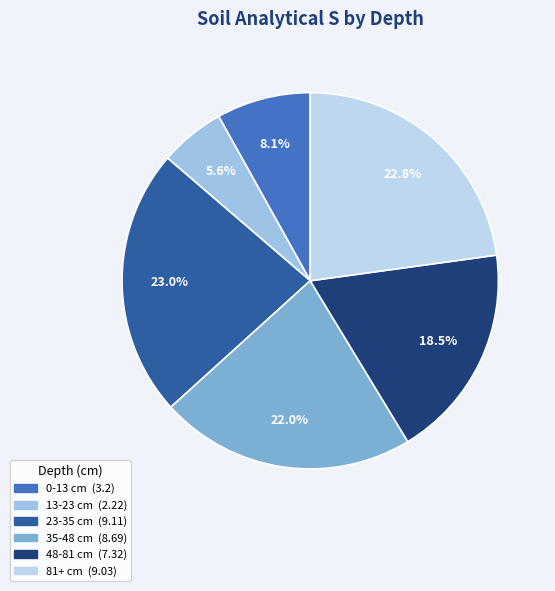

Count the number of slices in the pie.

6